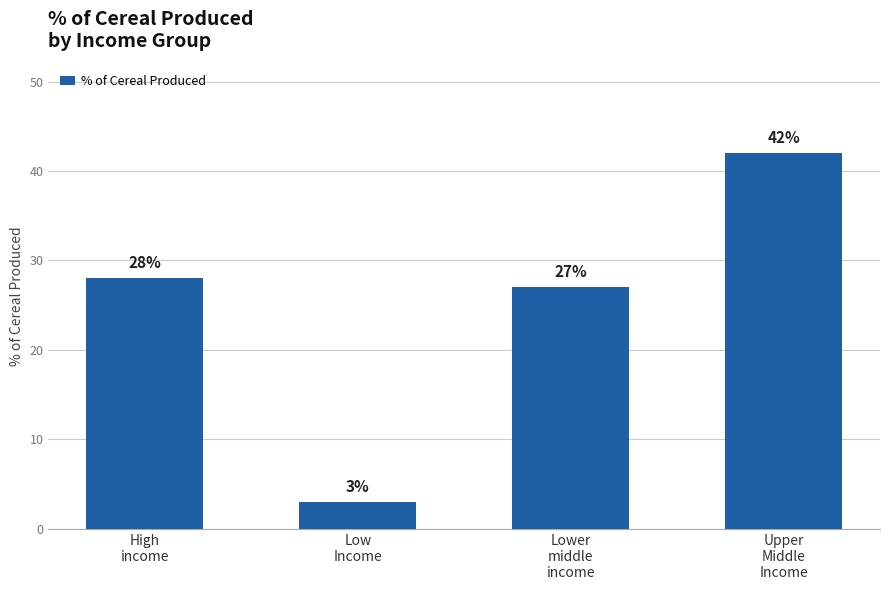

At which label is the value closest to 22?

Lower
middle
income